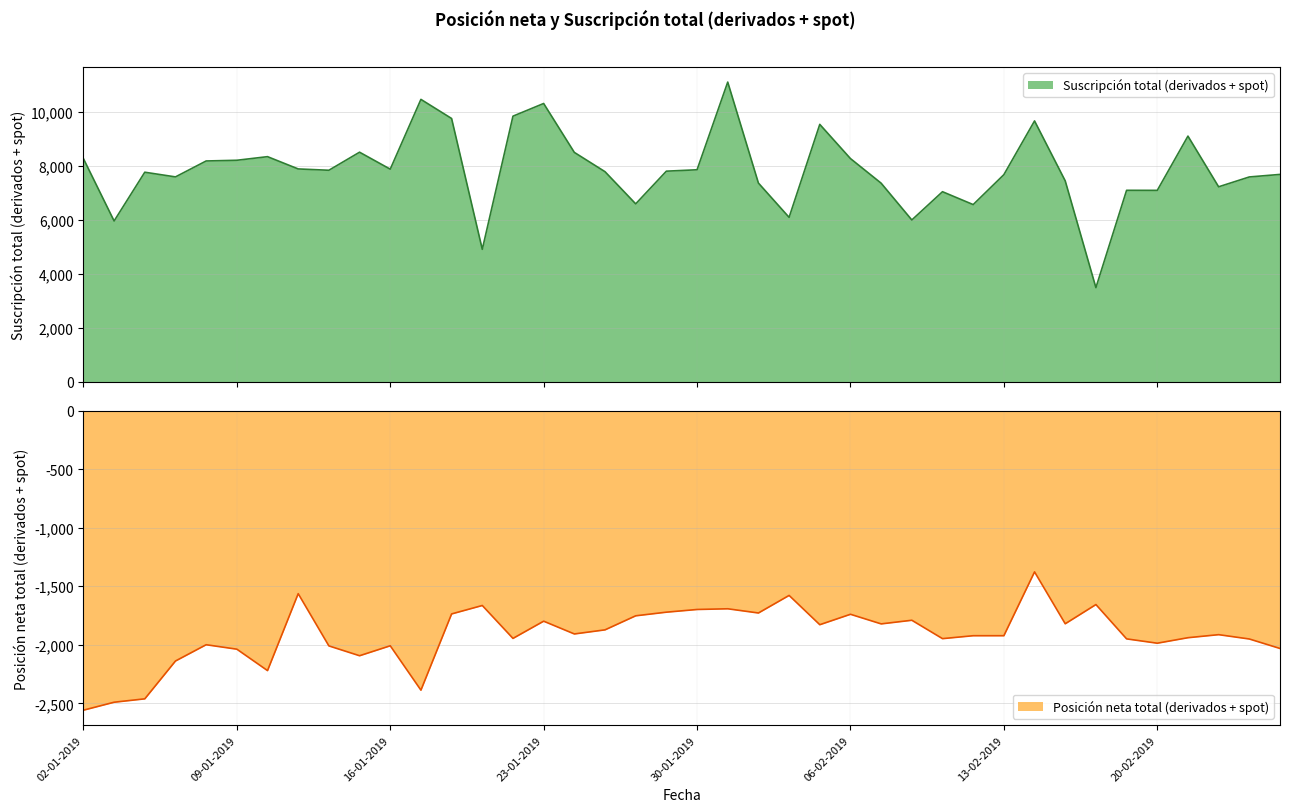

True or false: Posición neta total (derivados + spot) has more than 2 points higher than both neighbors.

True